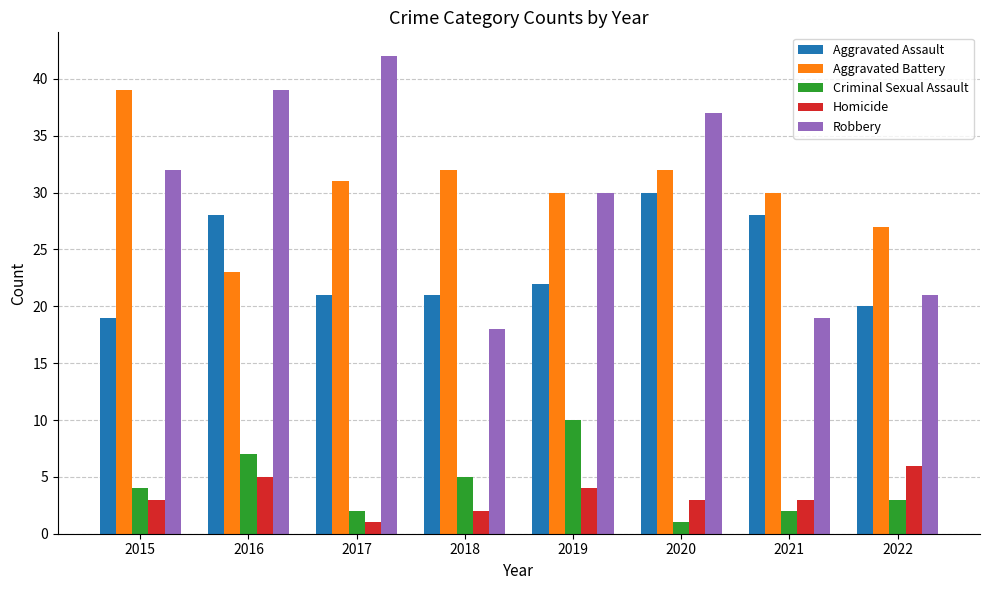

The value of Criminal Sexual Assault at 2015 is 4. True or false?

True